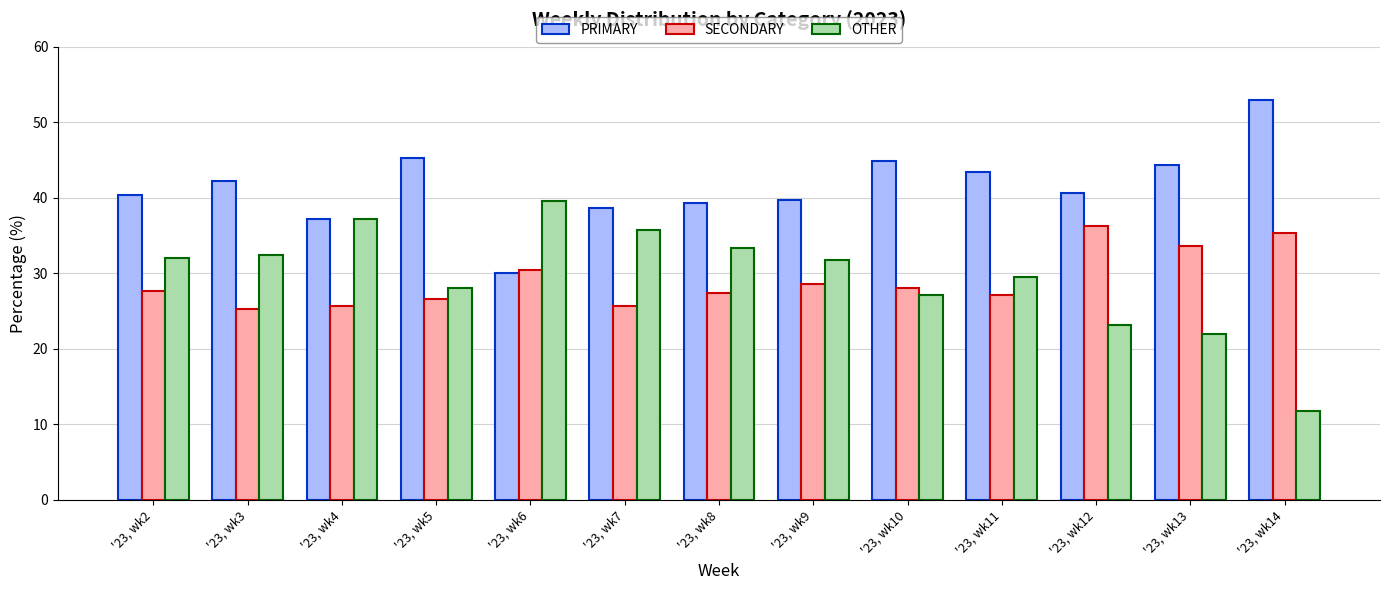

What are all the series names shown in the legend?

PRIMARY, SECONDARY, OTHER